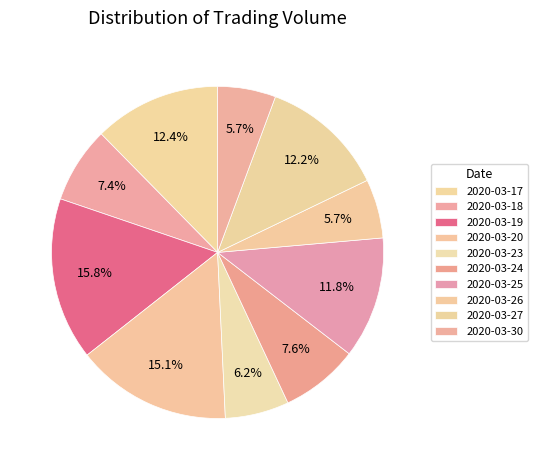

Is the sum of 2020-03-25 and 2020-03-26 greater than half?

No